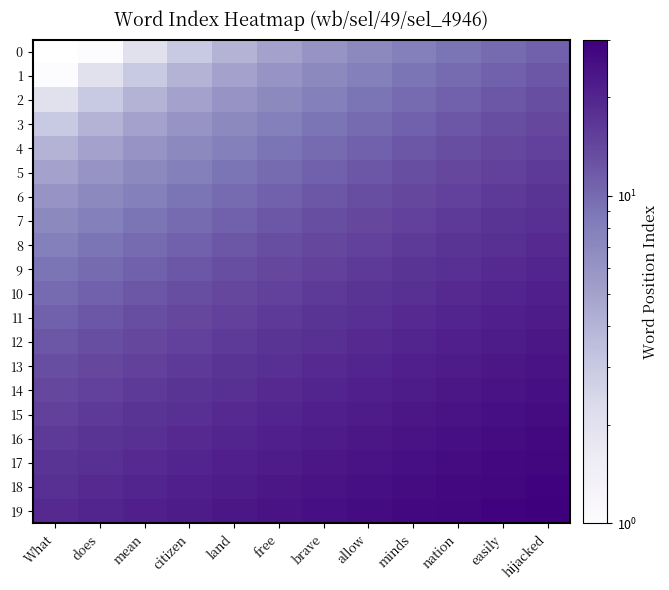

Which category has the lowest value across all series?

What